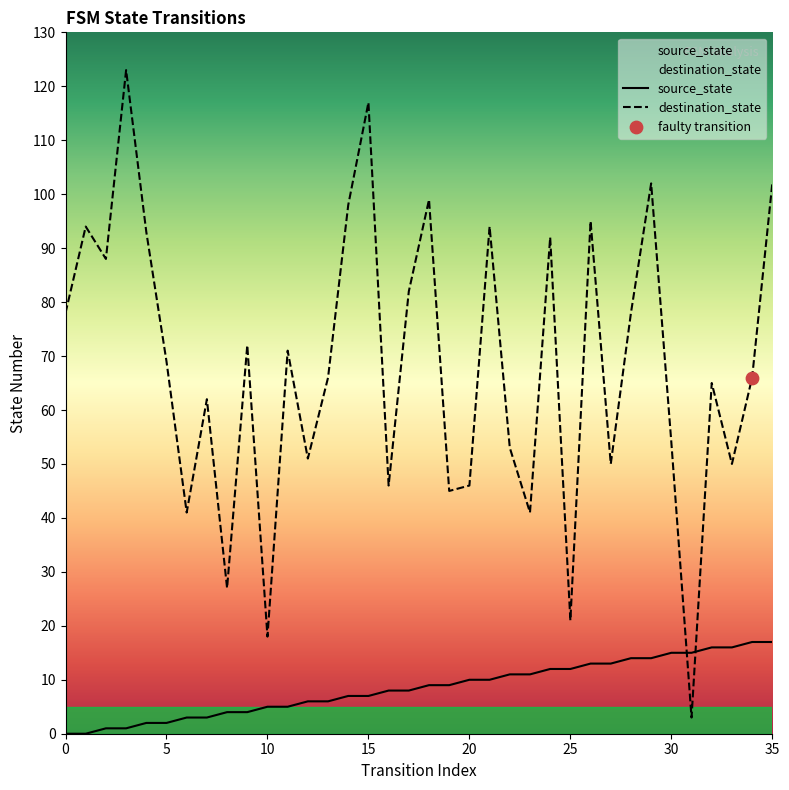

Which series has the largest Y range (max minus min)?

destination_state